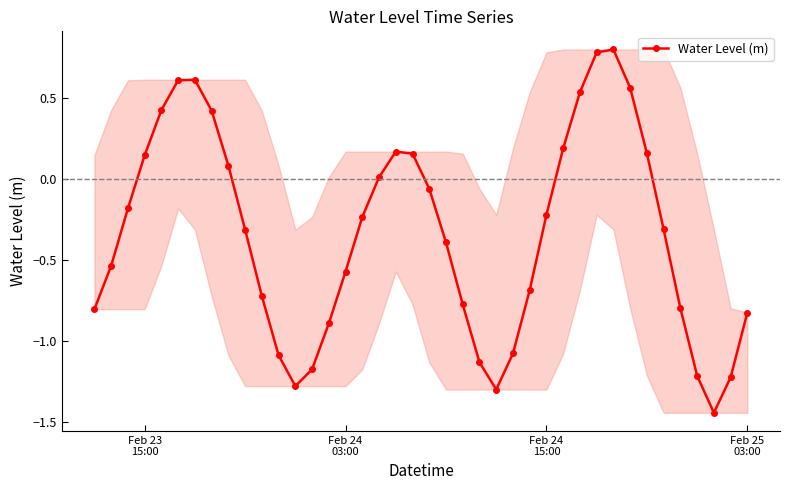

How many points are higher than both their immediate neighbors (excluding endpoints)?

3